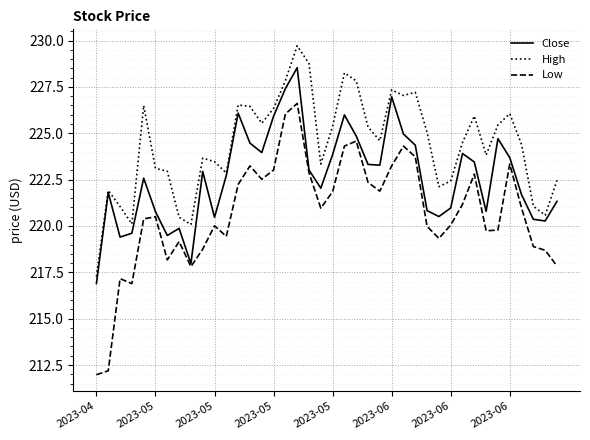

Which series has the largest range (max minus min)?

Low